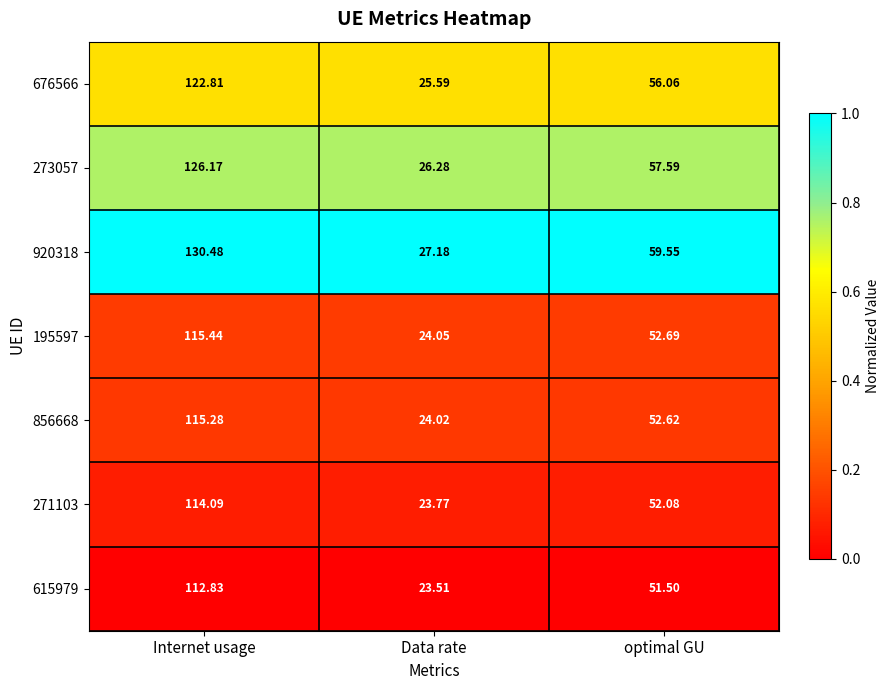

How many distinct data groups are displayed?

7